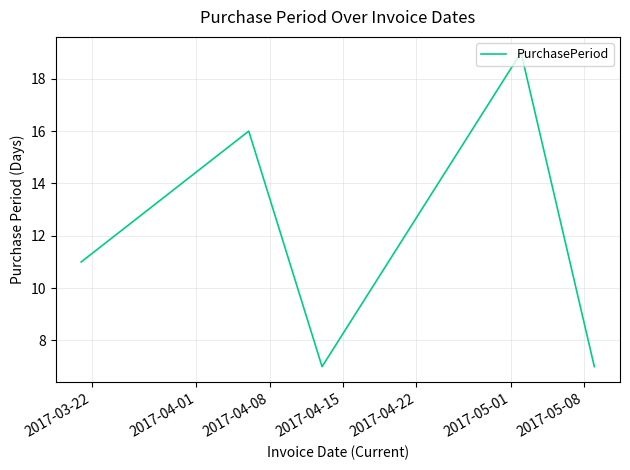

What is the sum of all values?

60